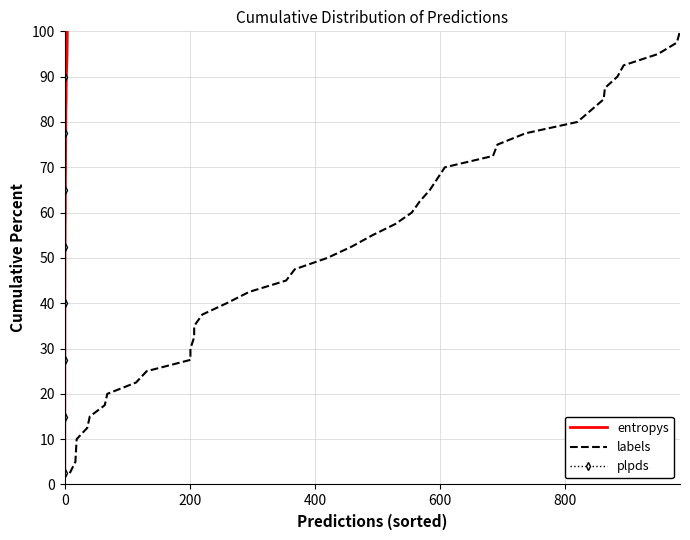

List the series in order of their peak value, highest first.

entropys, labels, plpds